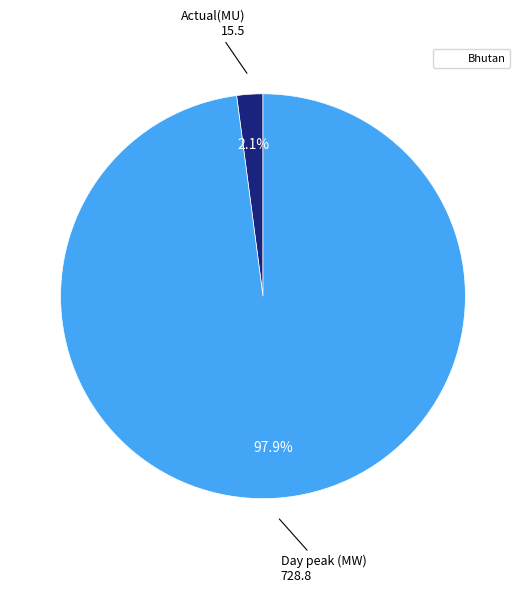

Is there a majority slice in this chart?

Yes